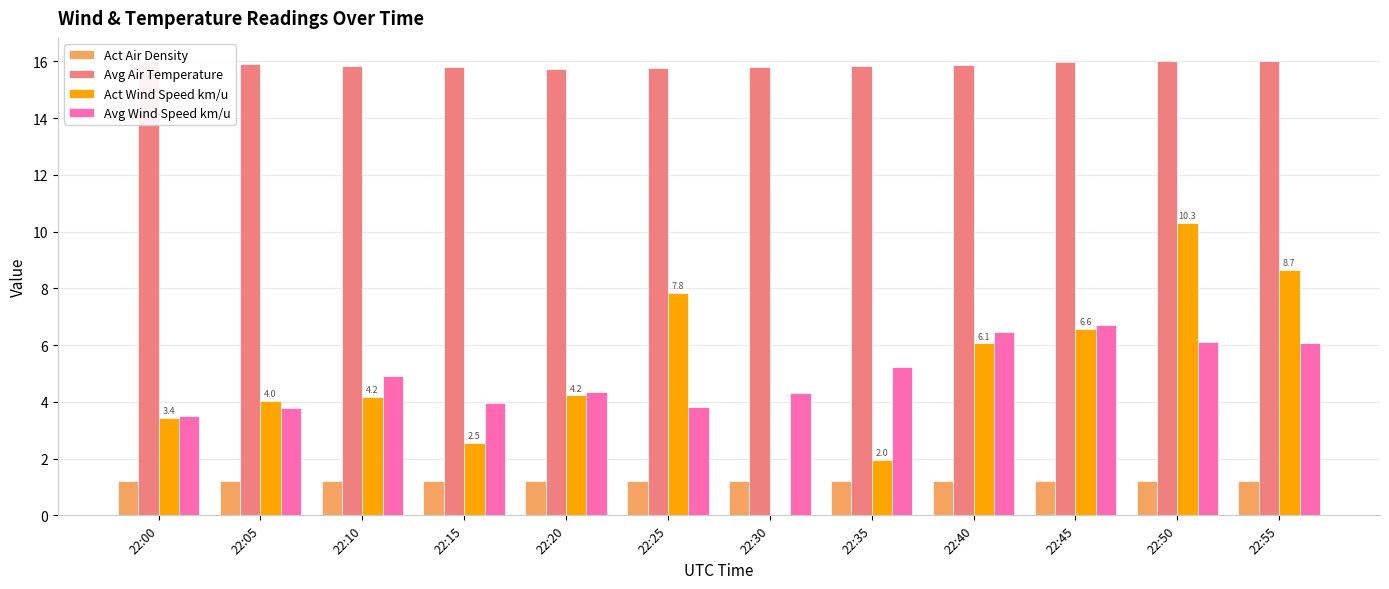

What is the highest value of the Act Wind Speed km/u series?

10.3